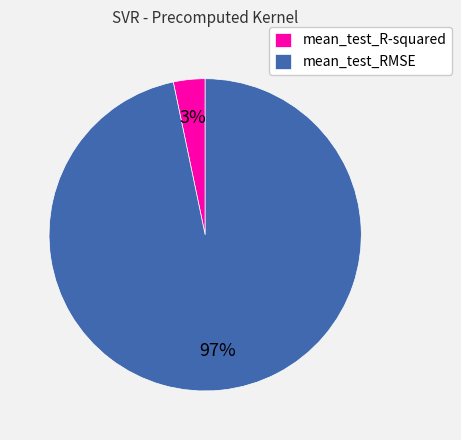

To the nearest percent, what portion does mean_test_RMSE represent?

97%